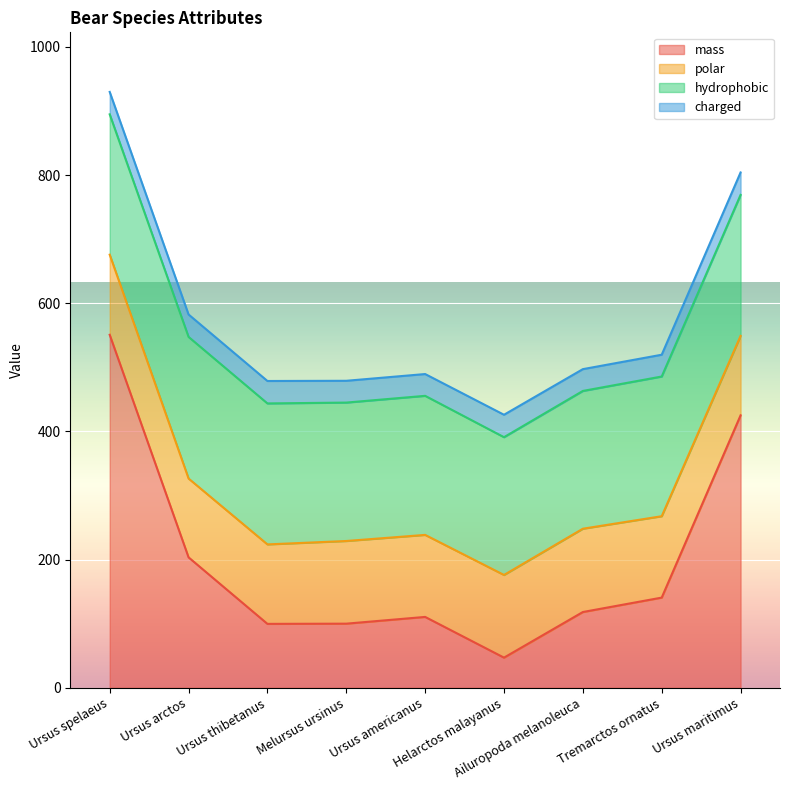

True or false: mass and charged cross at least once.

False